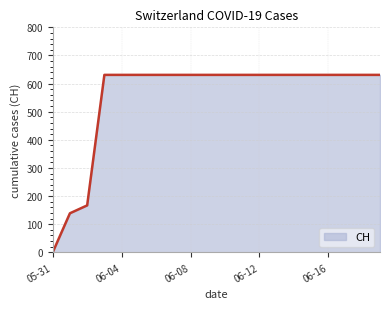

Does the chart display data point markers on the line(s)?

No